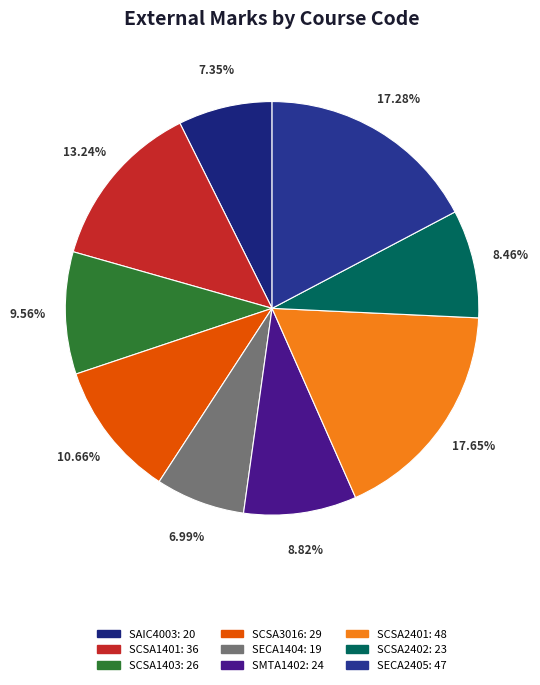

Count the number of slices in the pie.

9